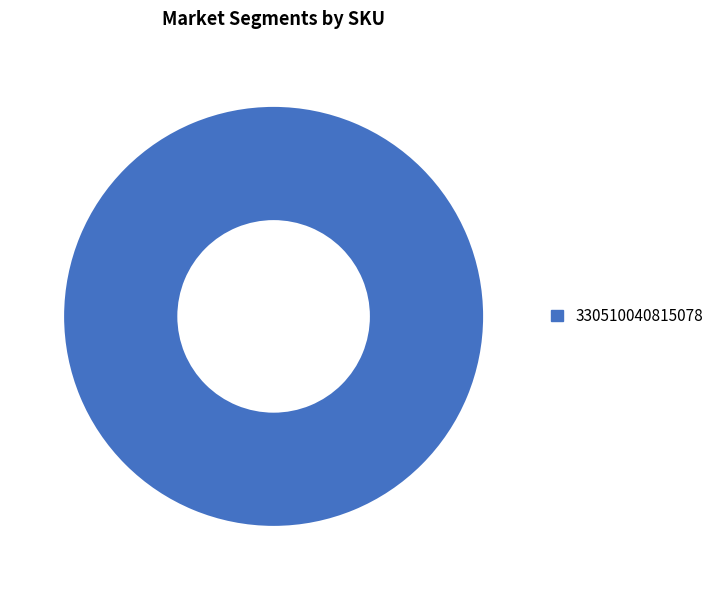

Which slice represents more than half of the pie?

330510040815078